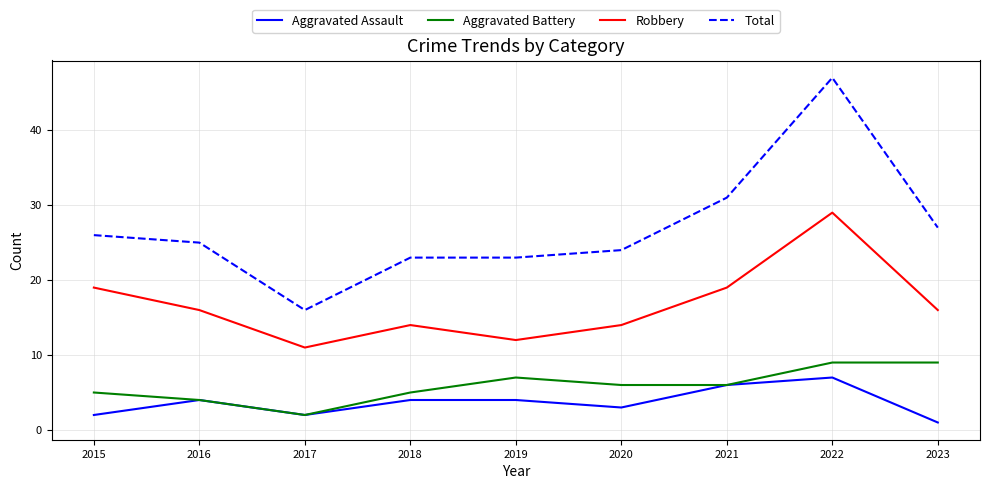

What is the difference between the maximum and second lowest values in the Robbery series?

17